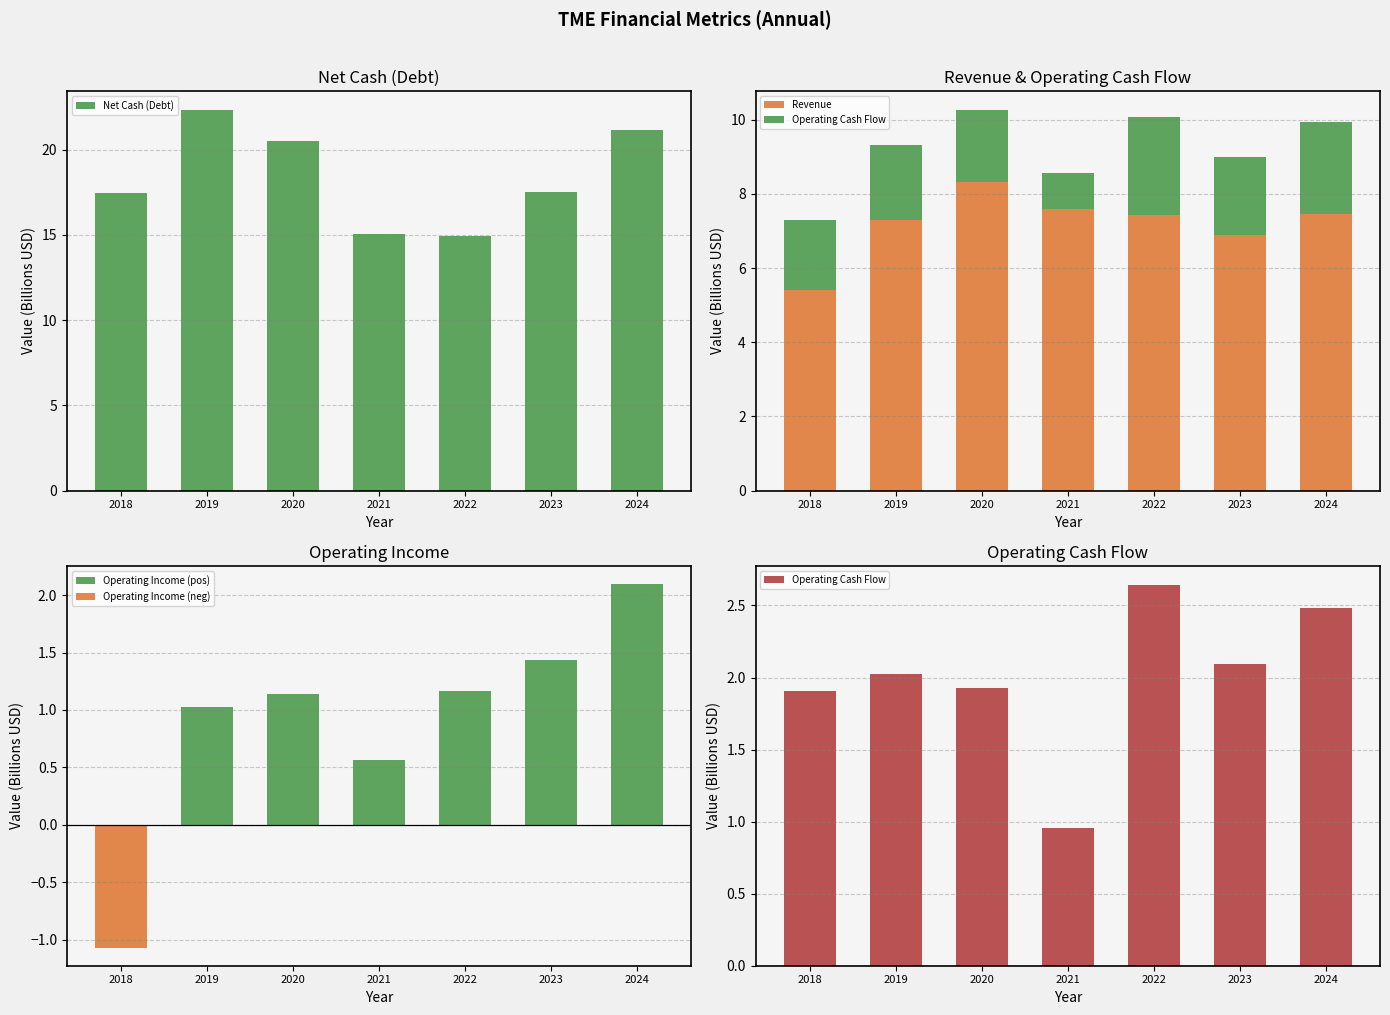

Reading left to right, transcribe all the data shown in this chart.

Net Cash (Debt): 17.4	22.3	20.5	15.1	15.0	17.5	21.2
Revenue: 5.4	7.3	8.3	7.6	7.4	6.9	7.5
Operating Cash Flow: 1.9	2.0	1.9	1.0	2.6	2.1	2.5
Operating Income (pos): 0.0	1.0	1.1	0.6	1.2	1.4	2.1
Operating Income (neg): -1.1	0.0	0.0	0.0	0.0	0.0	0.0